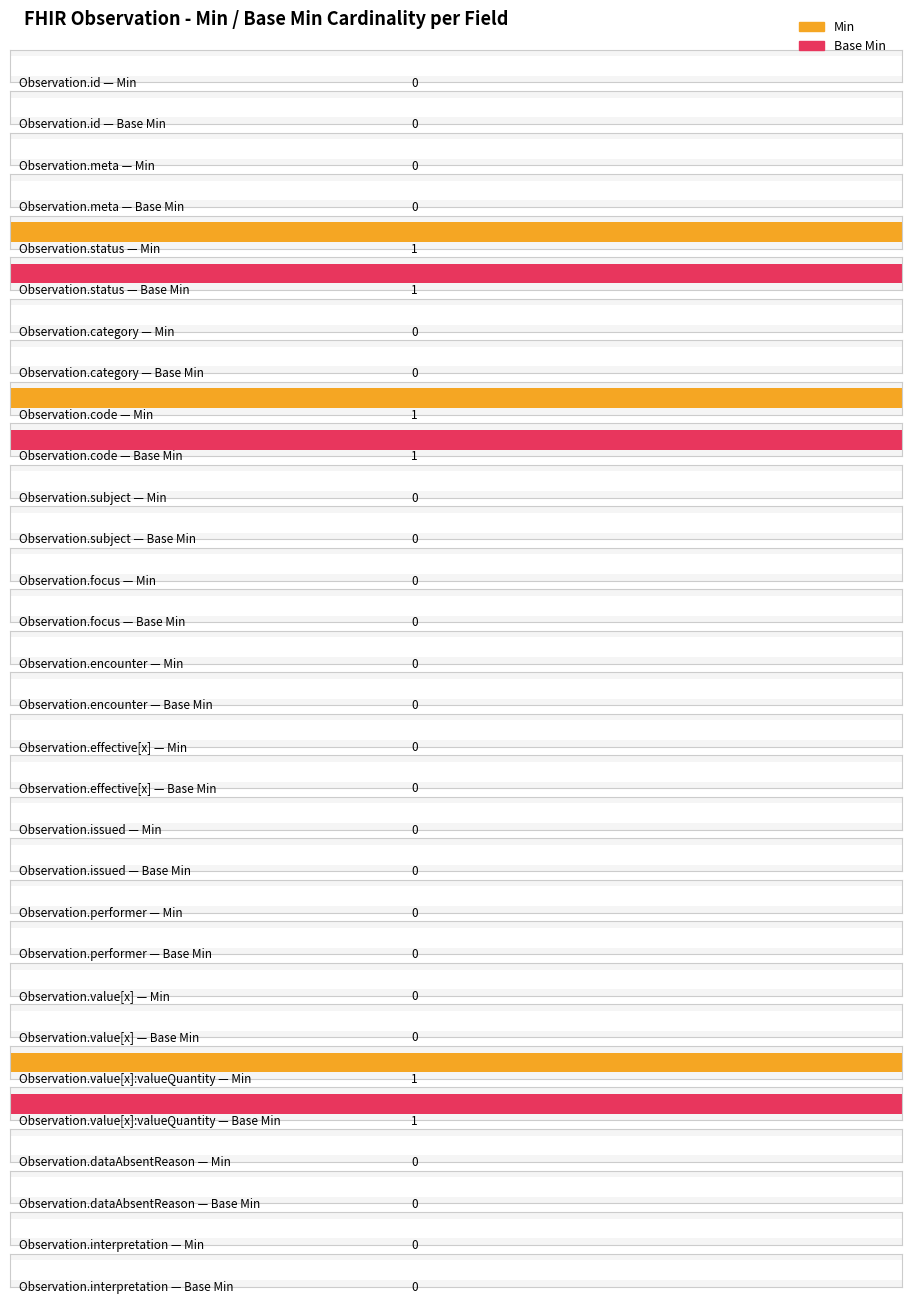

At how many categories does at least one series exceed 0?

3